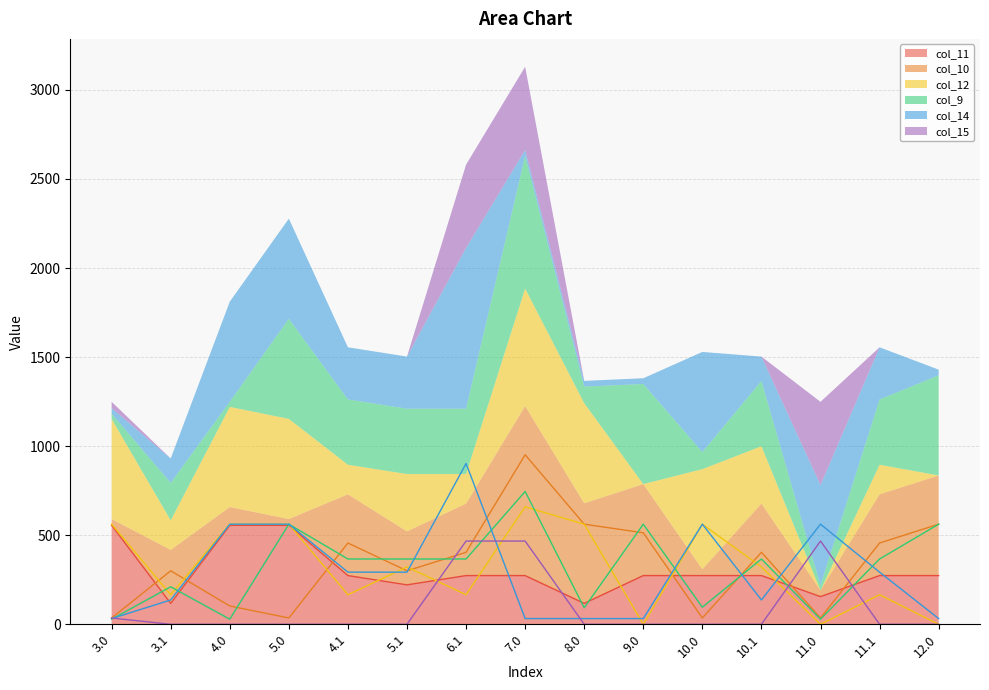

Which category has the highest value in the col_9 series?

7.0